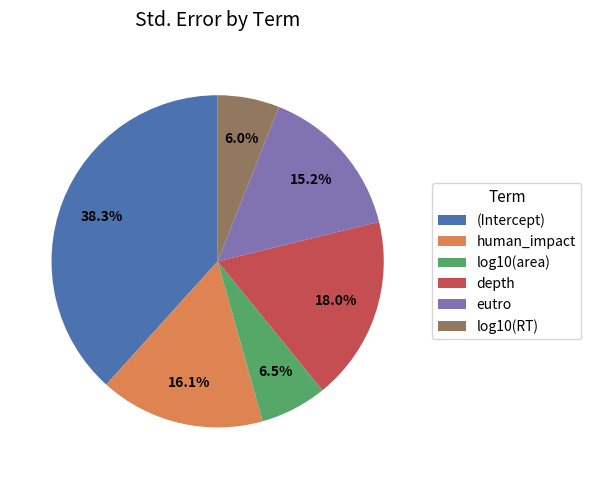

How much of the chart is everything except (Intercept)?

61.7%